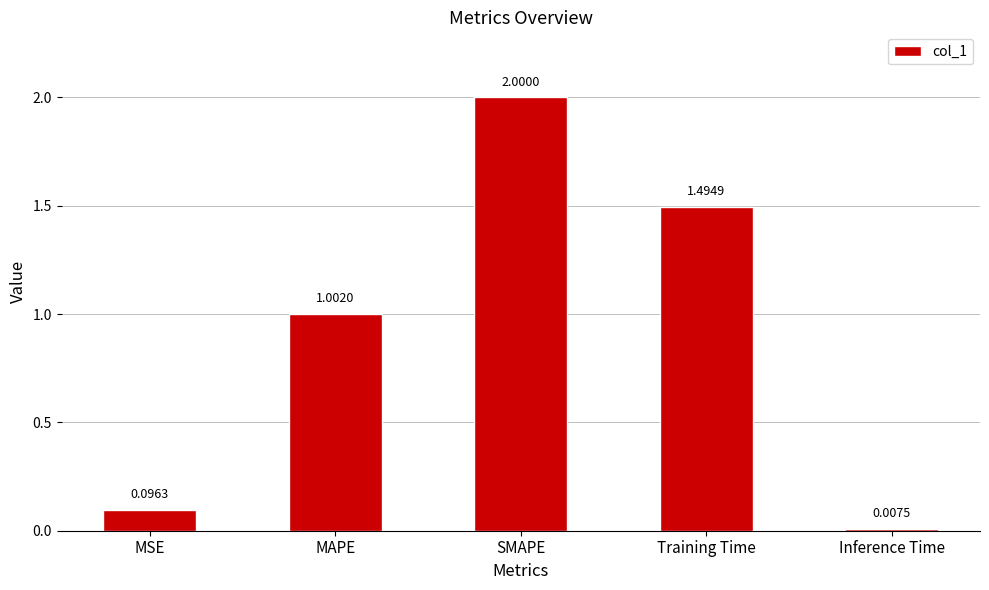

The value at SMAPE is 0.4. True or false?

False